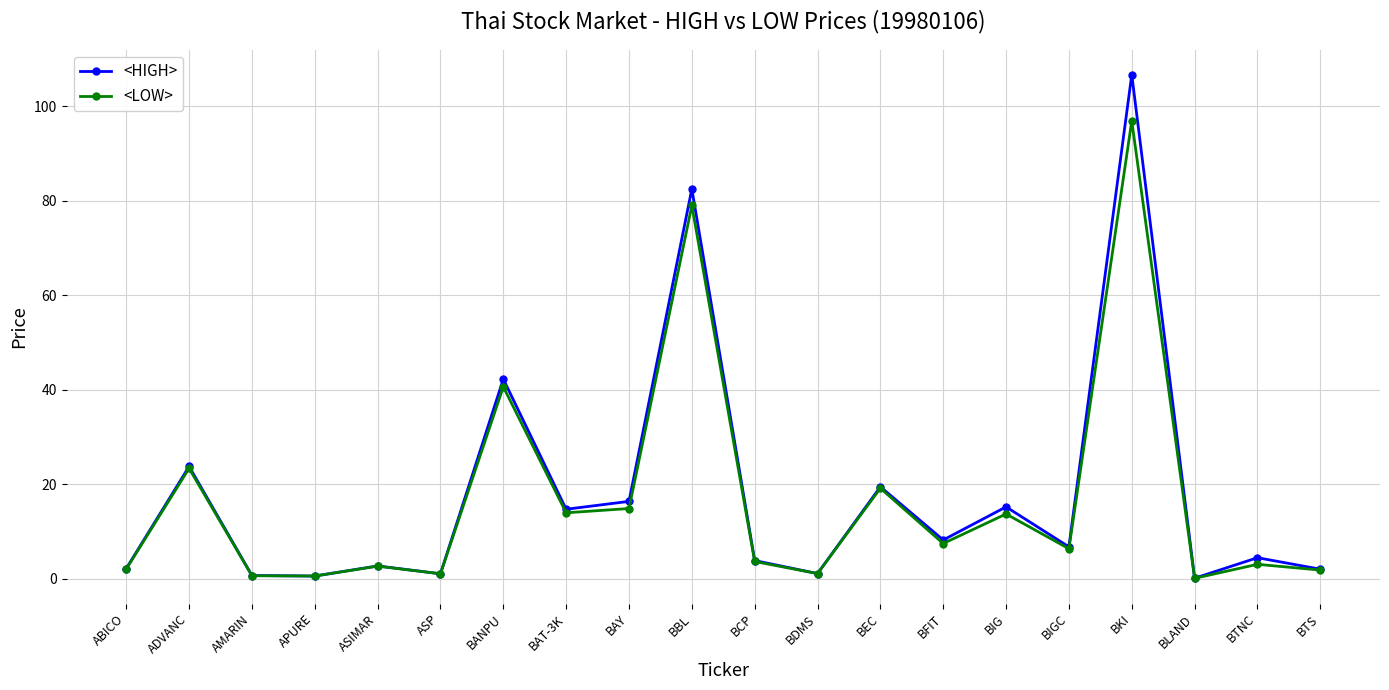

How many data points does each series have?

20